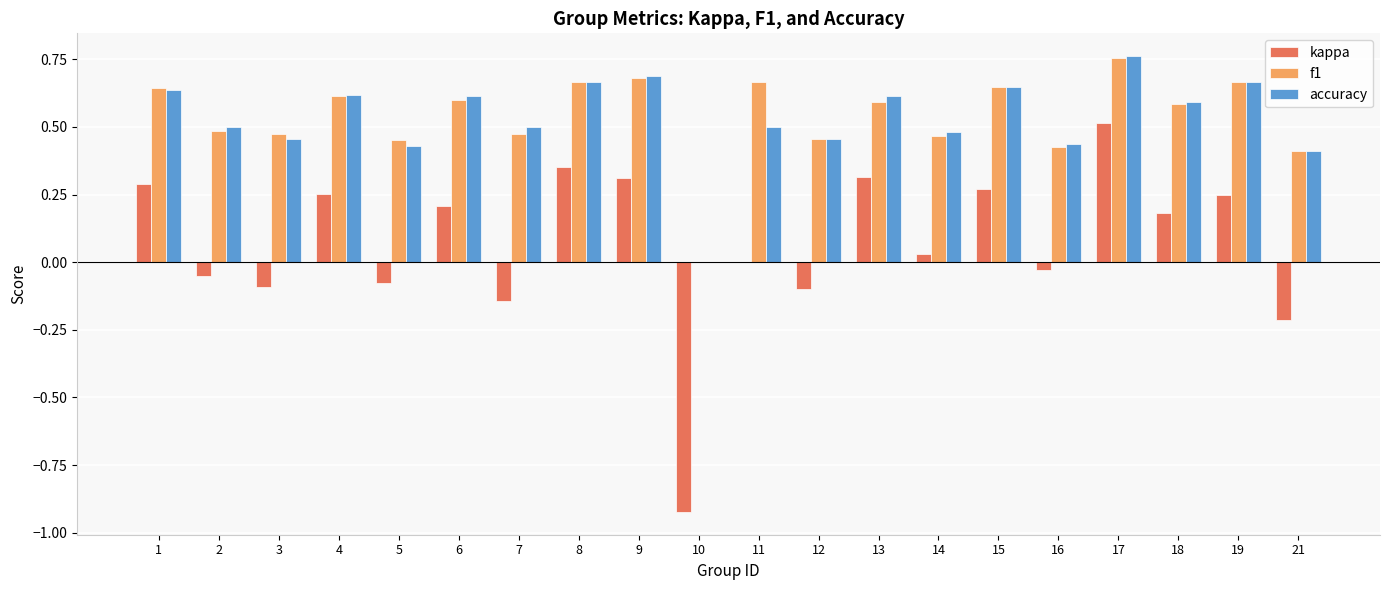

True or false: f1 has a value of 0.8 at 14.

False